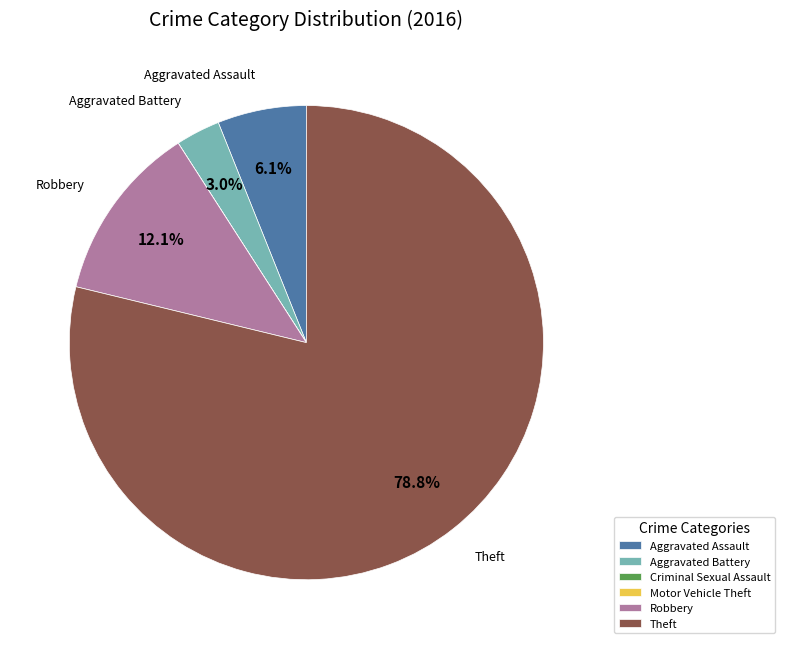

Which slice is the largest?

Theft